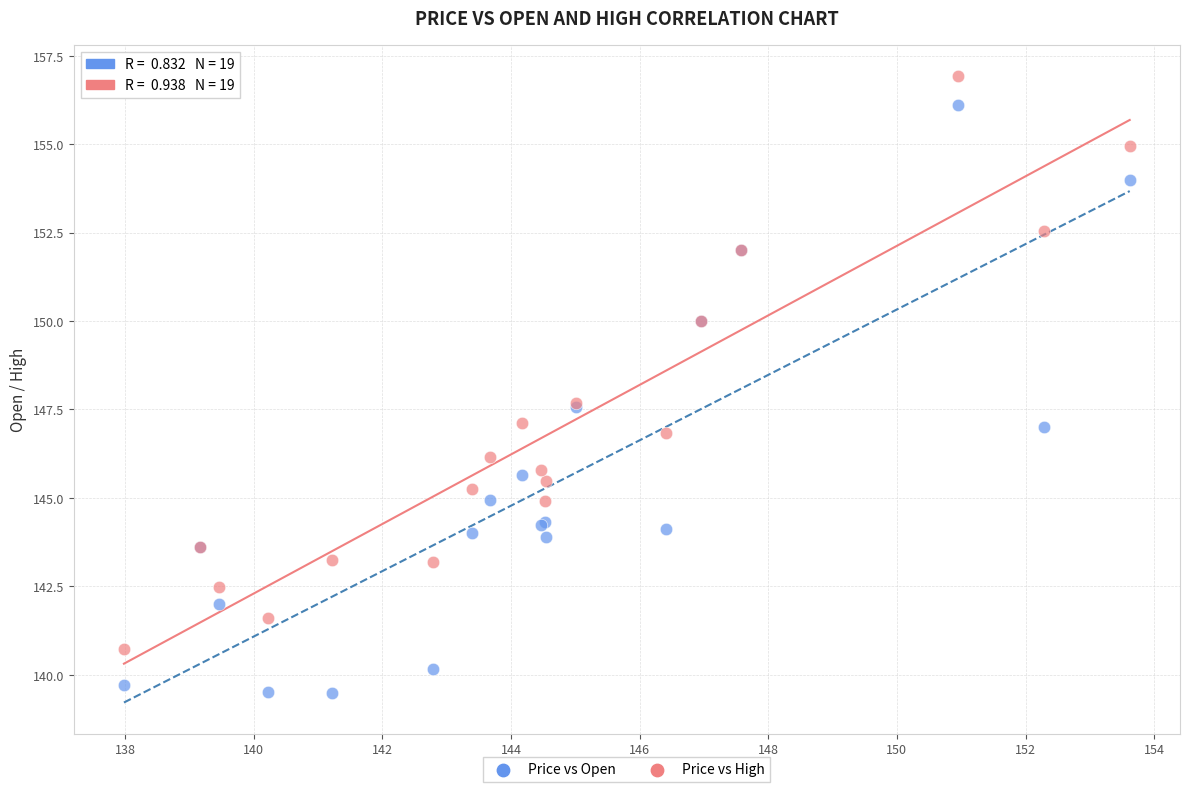

What is the X range (max minus min) for the scatter plot?

15.6